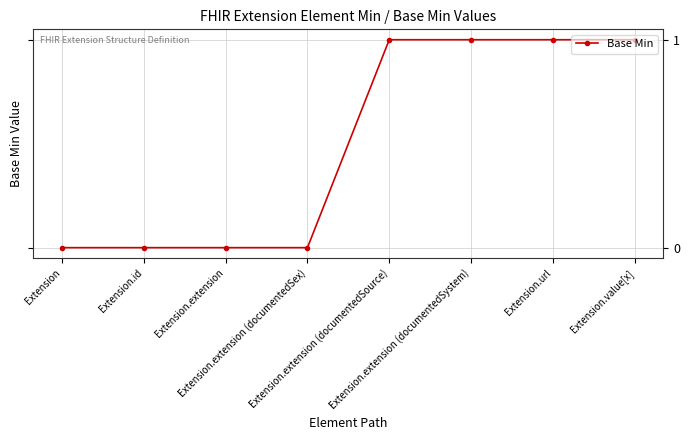

The value at Extension.url is 2. True or false?

False